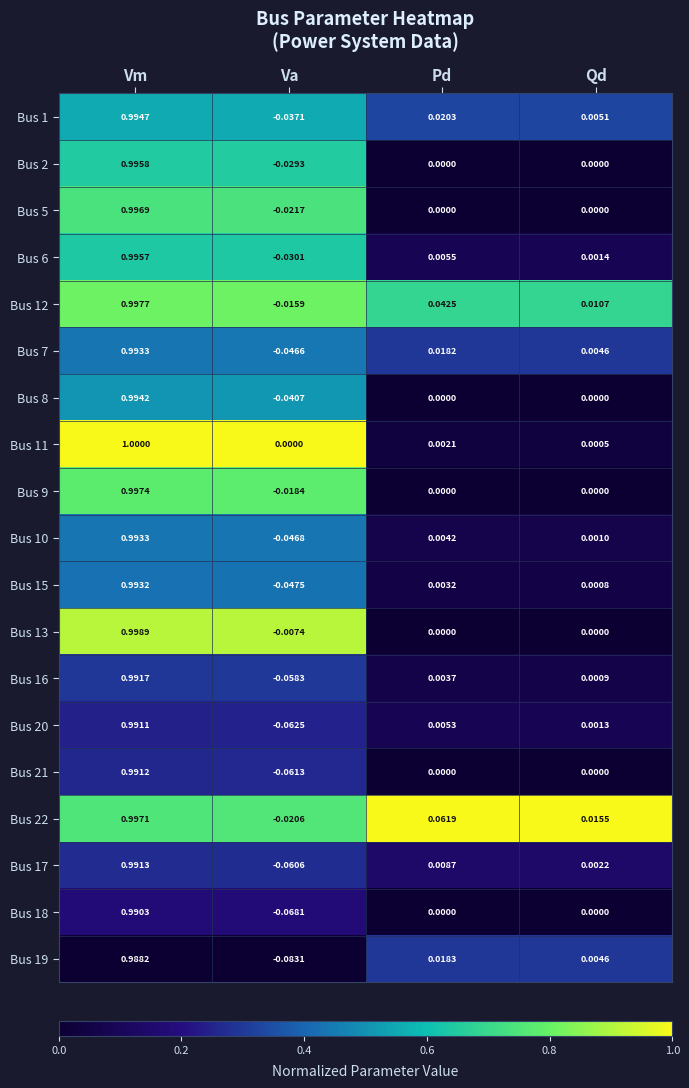

List the labels in order of Bus 19 value, smallest first.

Va, Qd, Pd, Vm